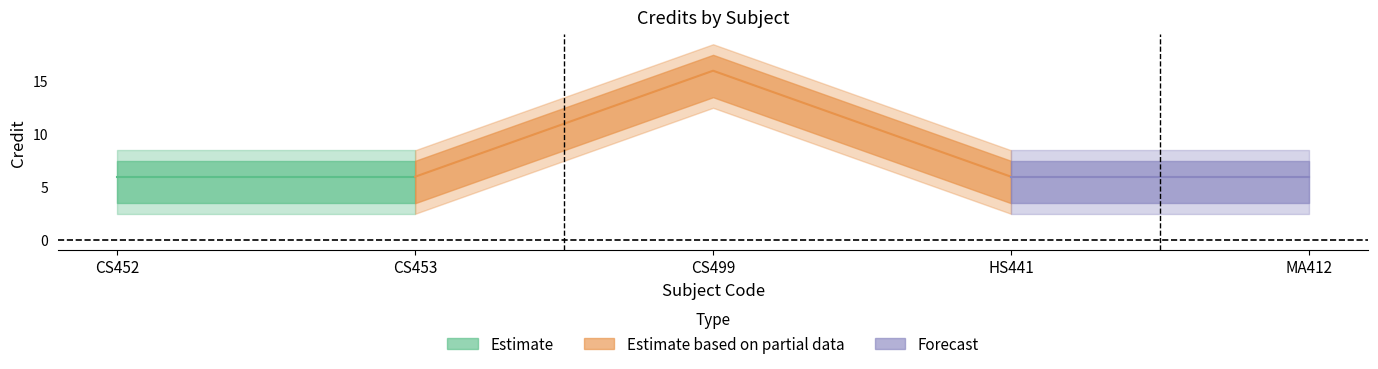

What is the smallest value displayed?

6